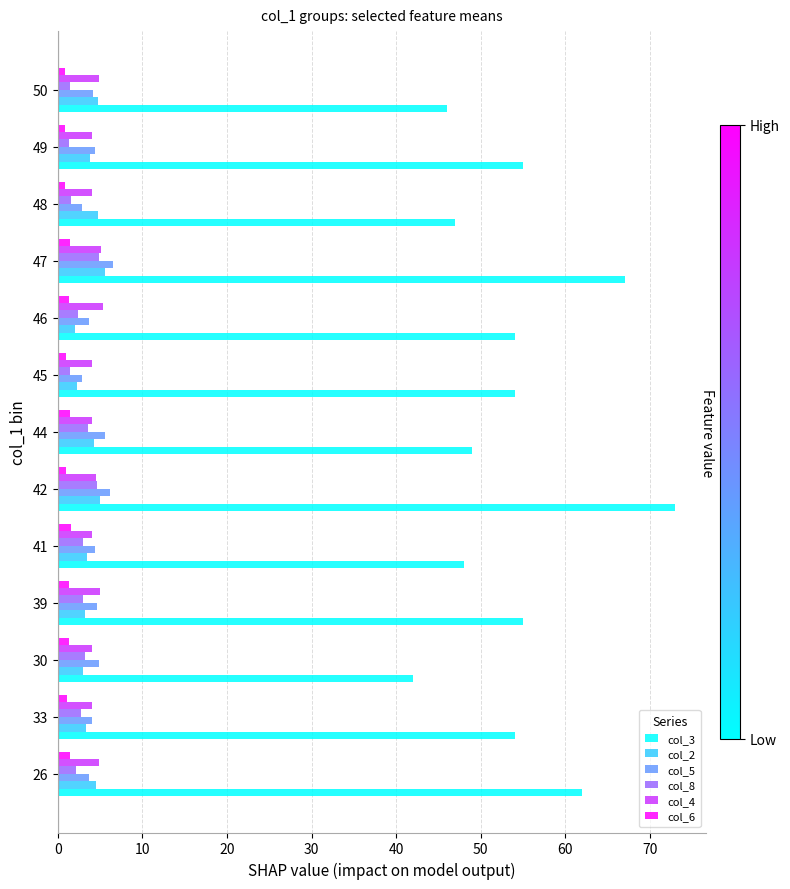

How many categories are shown in the chart?

13